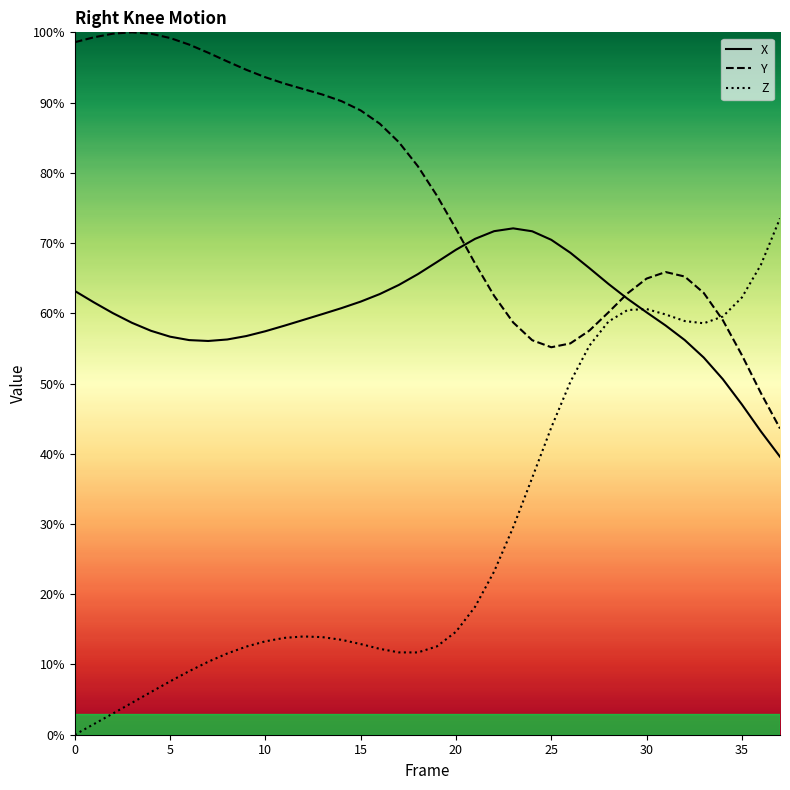

The X series shows 47.0 at 35. True or false?

True